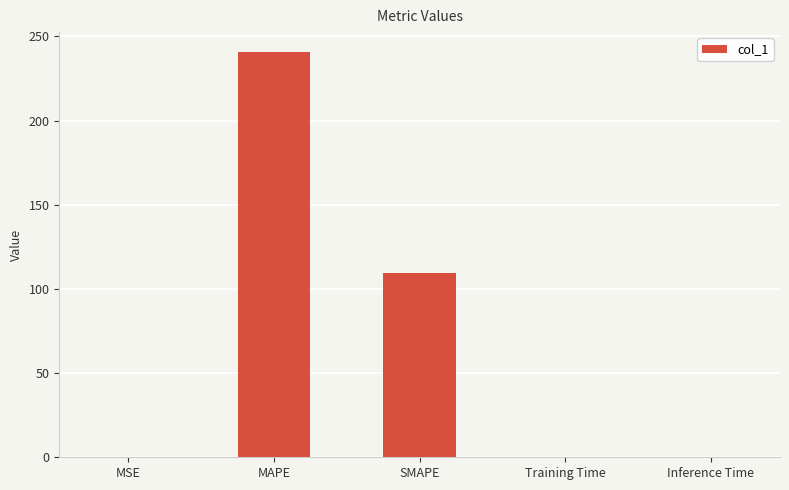

What is the sum of all values?

349.7